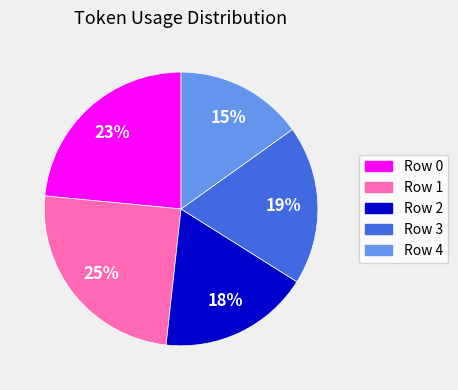

To the nearest percent, what is the average slice percentage?

20%